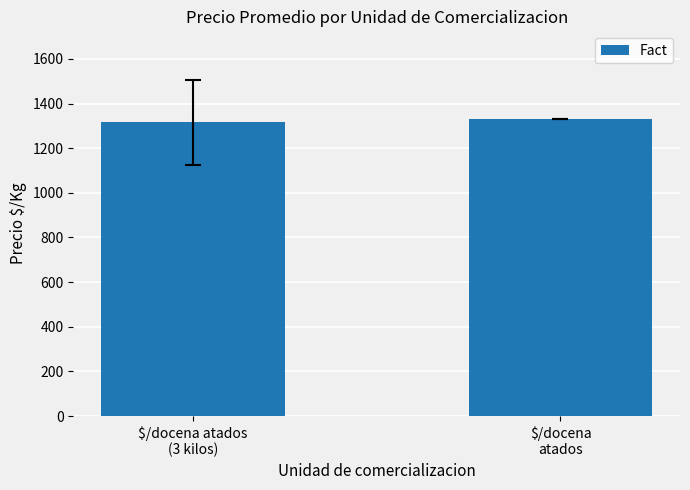

Where is the data nearest to the value 1324?

$/docena atados
(3 kilos)